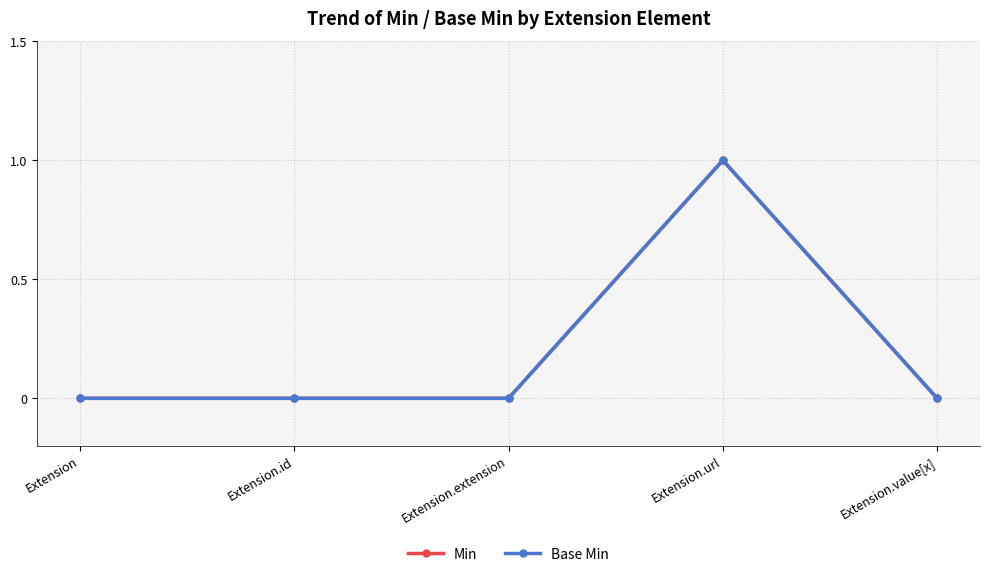

Reading left to right, what are all the values shown in this chart?

Min: 0	0	0	1	0
Base Min: 0	0	0	1	0